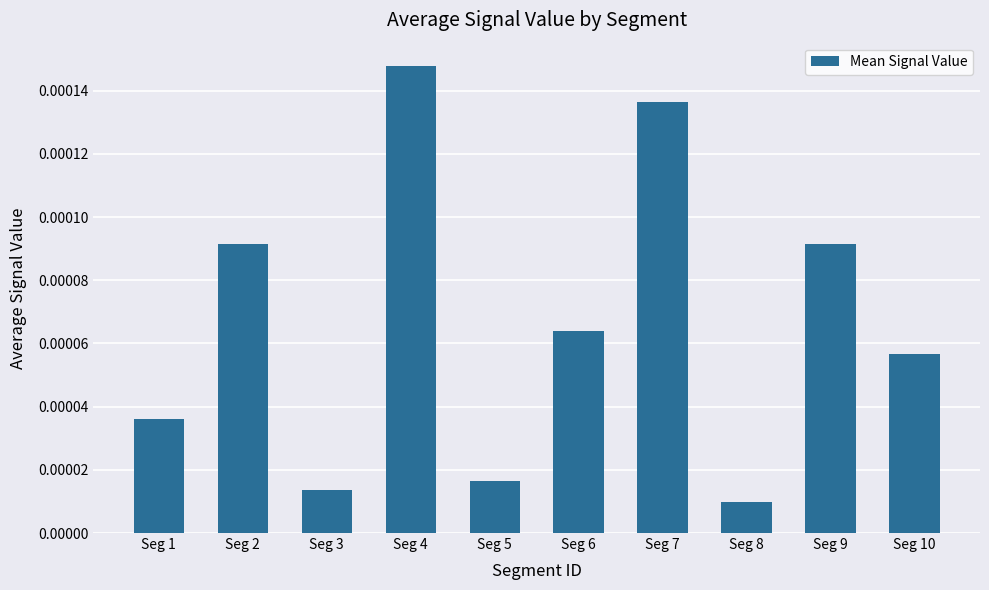

How many data points does each series have?

10